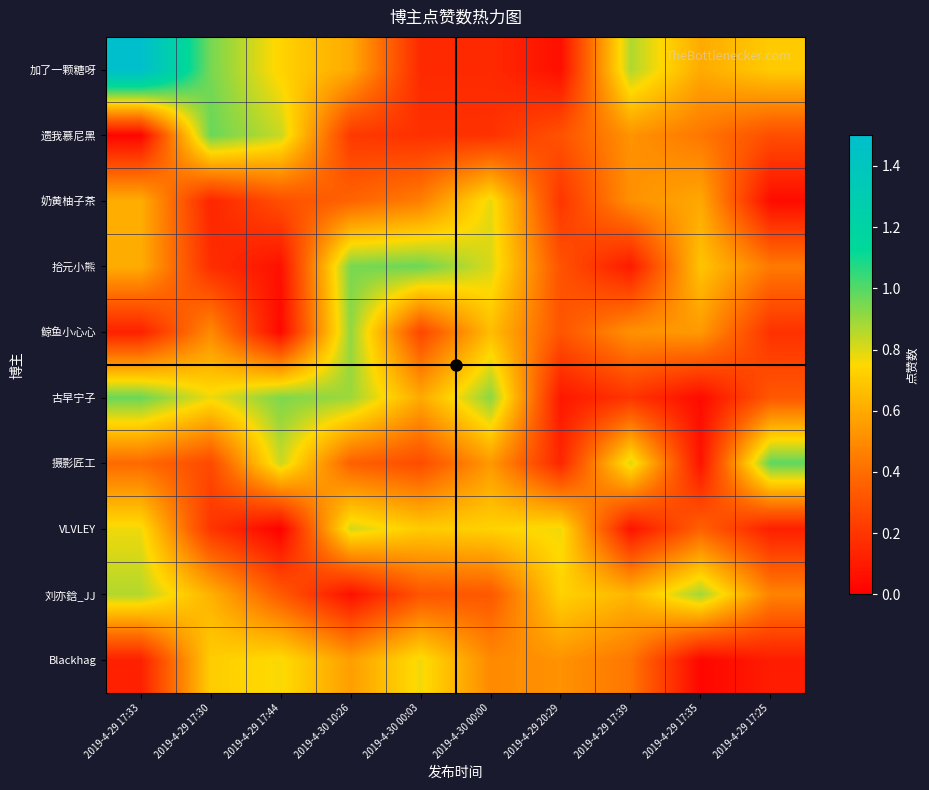

At which category is the sum across all series the highest?

2019-4-29 17:33